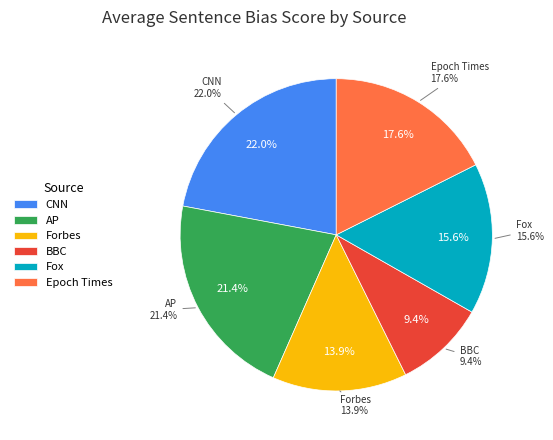

Does CNN represent more than half of the total?

No